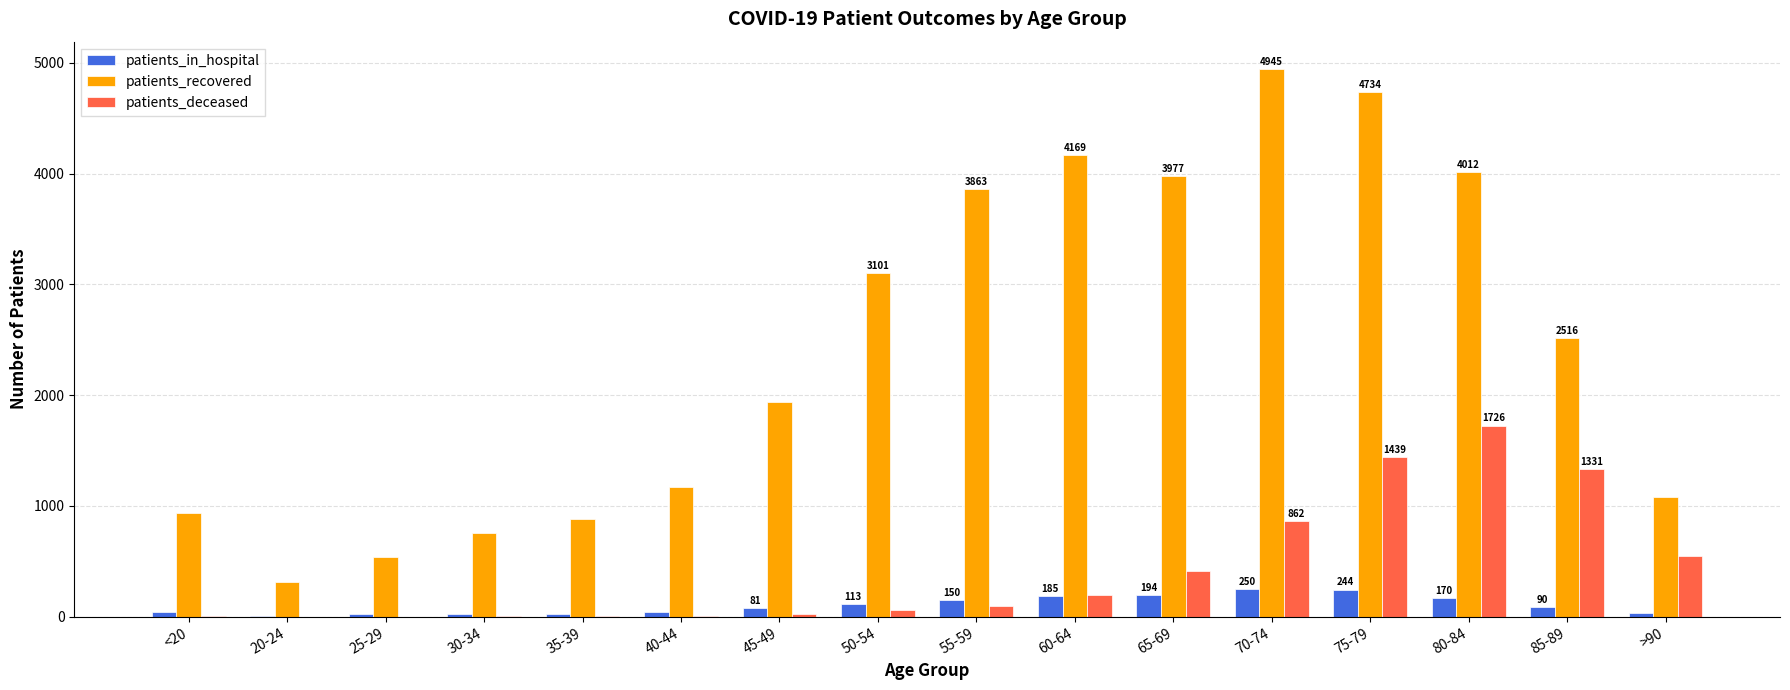

How many groups of bars are there?

16